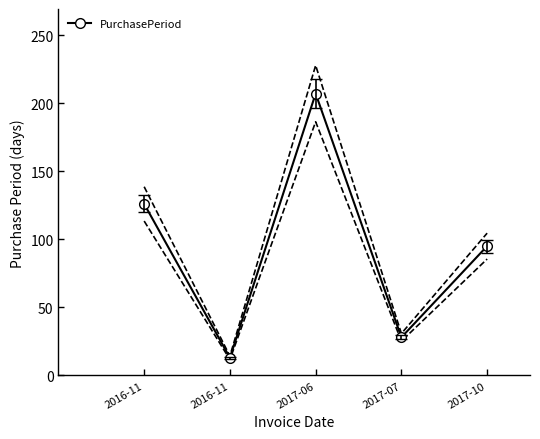

How many data points are less than 95?

2